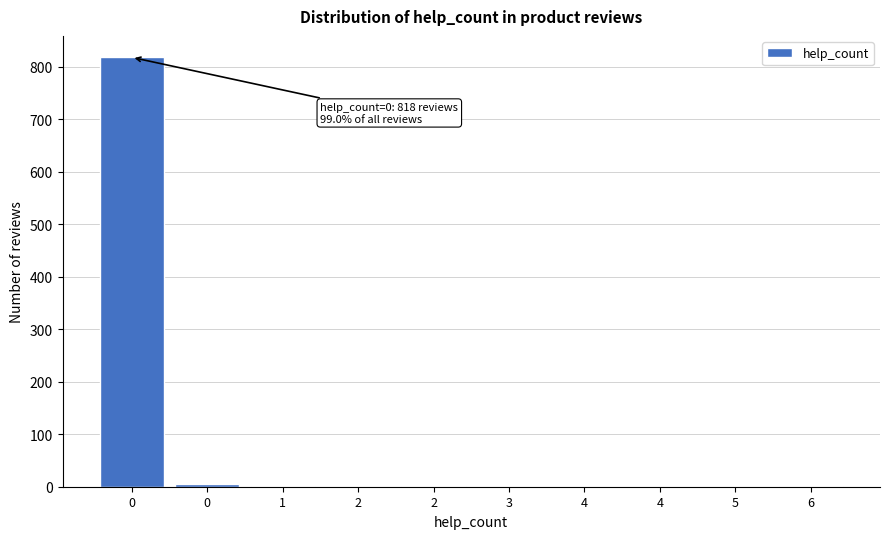

How many data points does each series have?

10